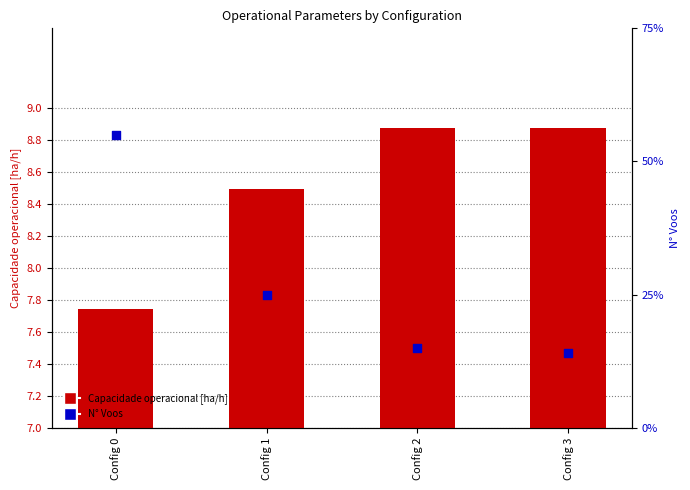

Which series reaches the maximum Y coordinate?

N° Voos